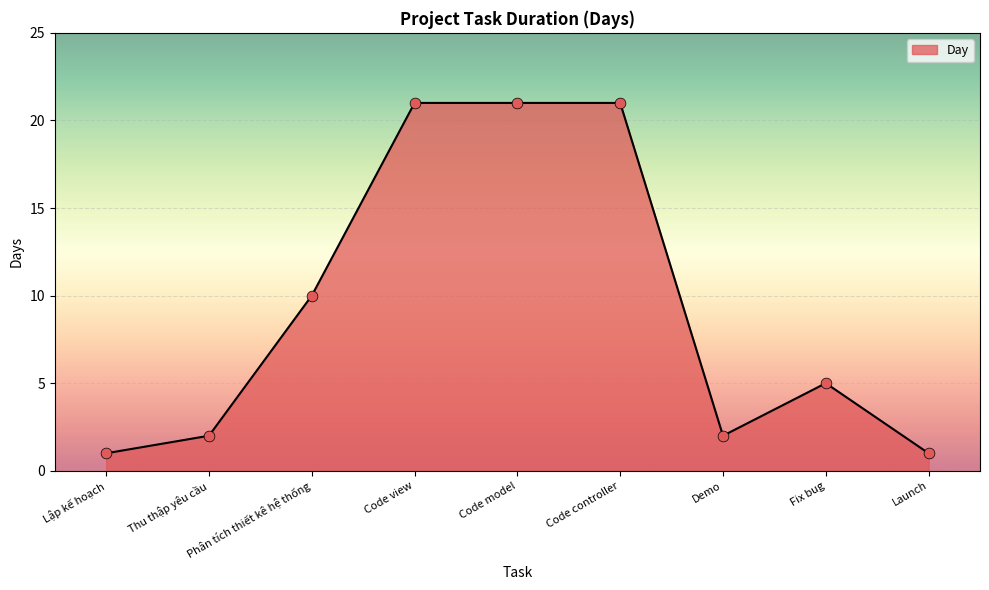

What is the change in value from Demo to Fix bug?

+3